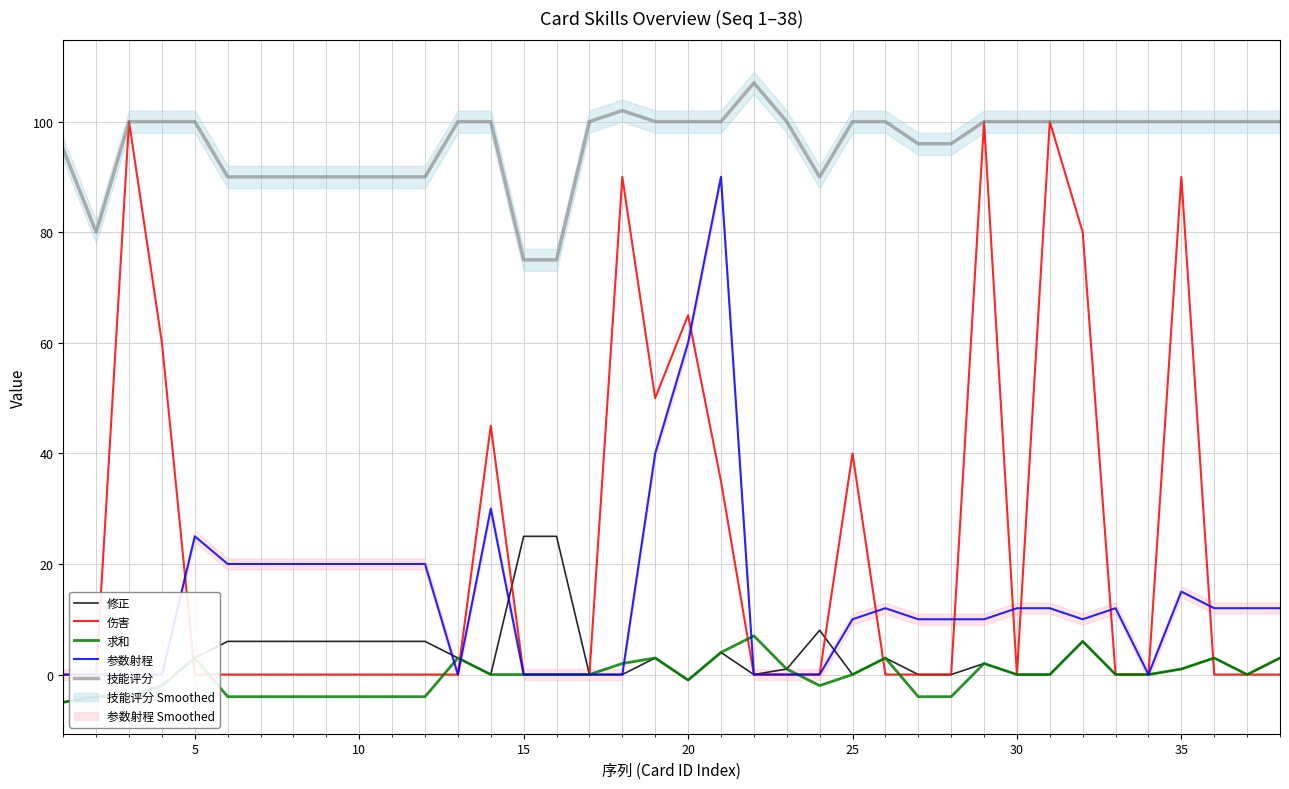

What is the smallest value displayed?

-5